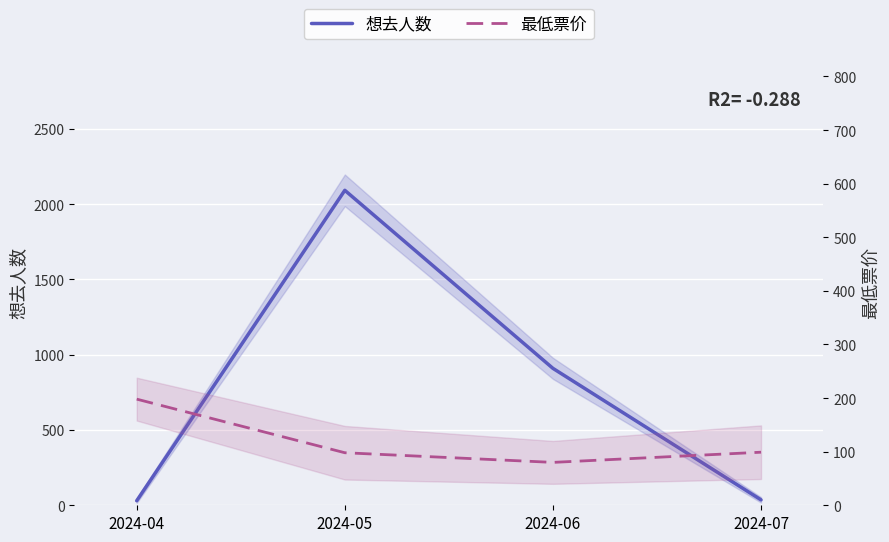

True or false: 想去人数 has a value of 2882 at 2024-05.

False